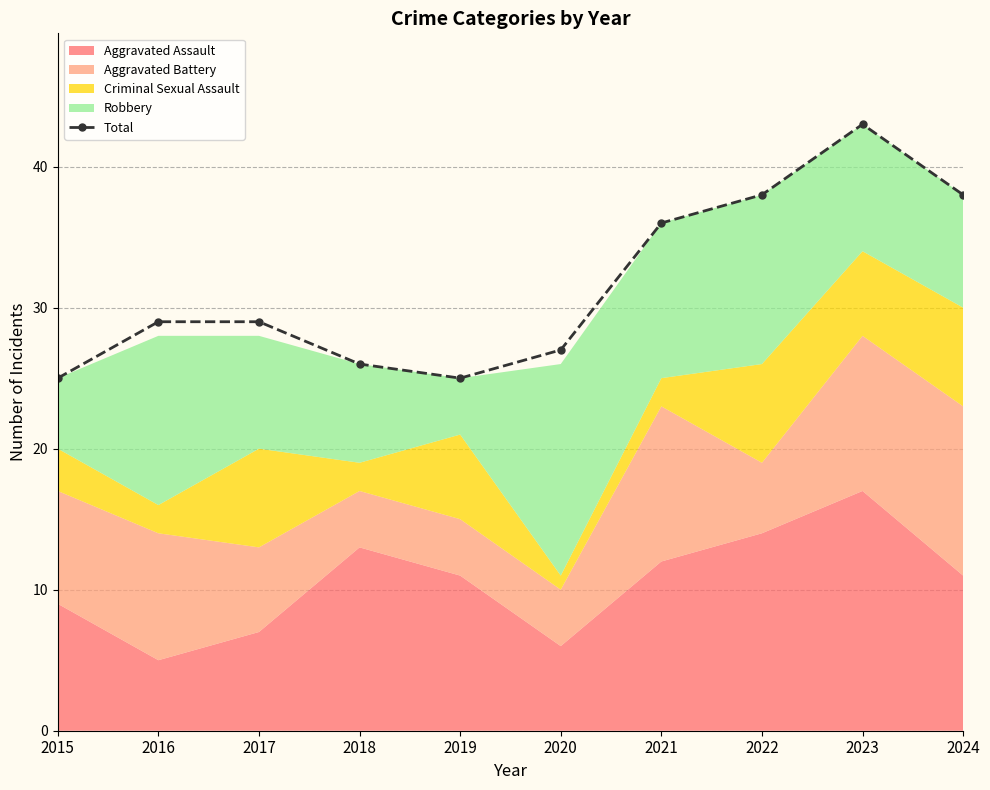

Which label corresponds to the smallest value in the chart?

2015